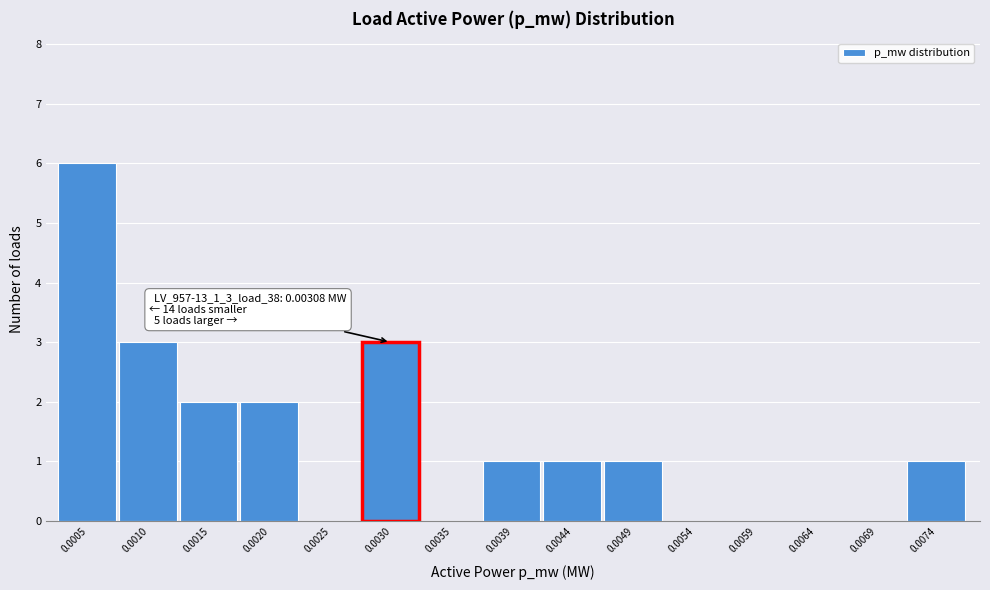

Reading left to right, extract all data points from this chart.

0.0005=6	0.0010=3	0.0015=2	0.0020=2	0.0025=0	0.0030=3	0.0035=0	0.0039=1	0.0044=1	0.0049=1	0.0054=0	0.0059=0	0.0064=0	0.0069=0	0.0074=1